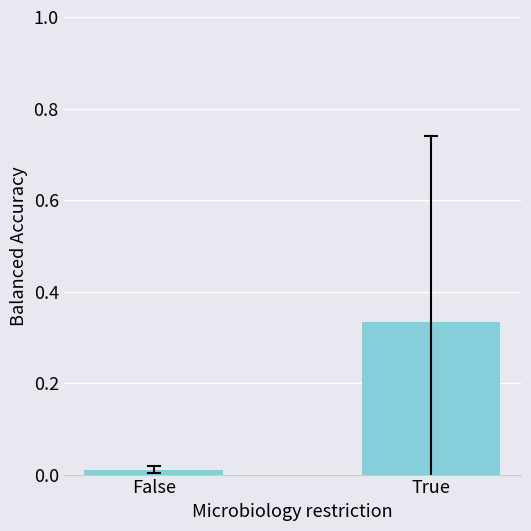

What is the label of the 2nd bar from the right?

False